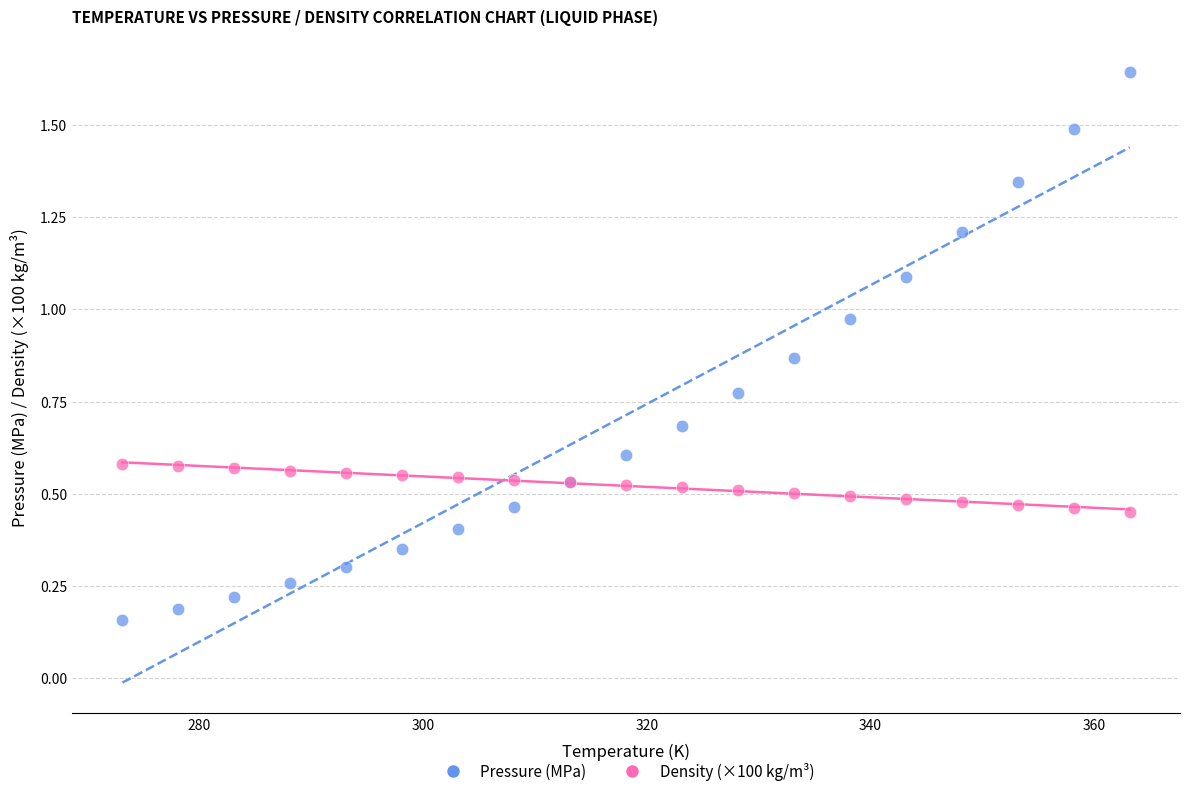

Which series contains the lowest Y value?

Pressure (MPa)